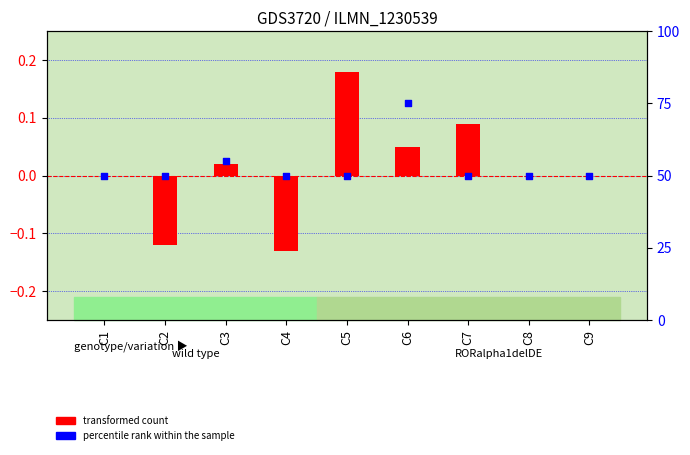

At which category is the sum across all series the highest?

C6